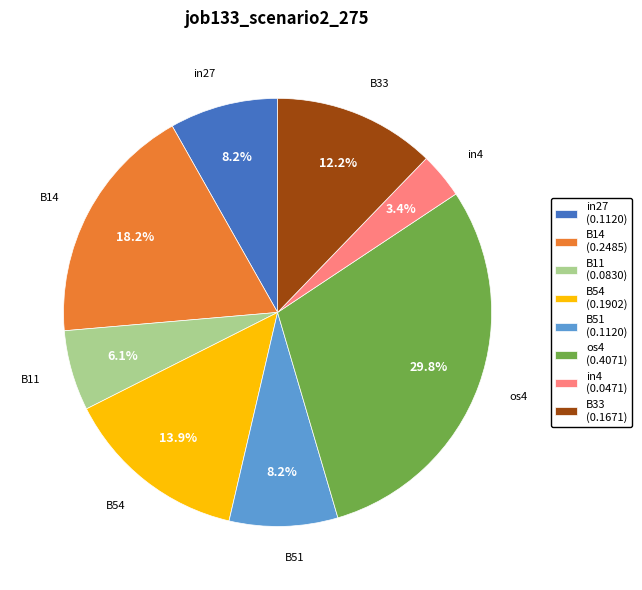

Between B54 and in4, which is larger?

B54